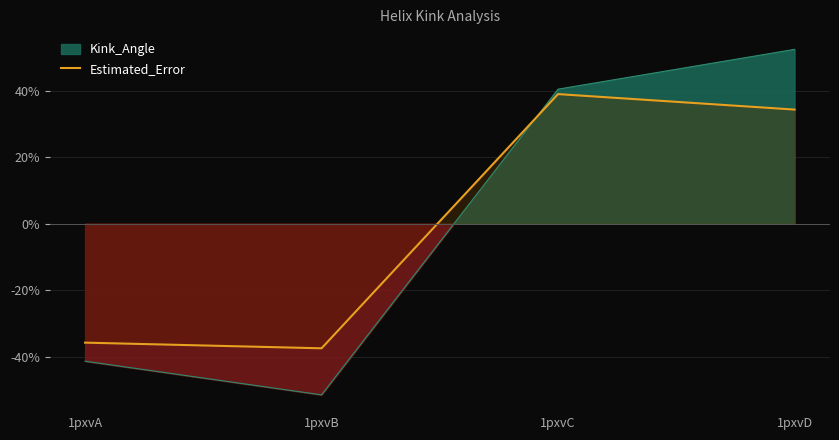

Where is the first local maximum?

1pxvC